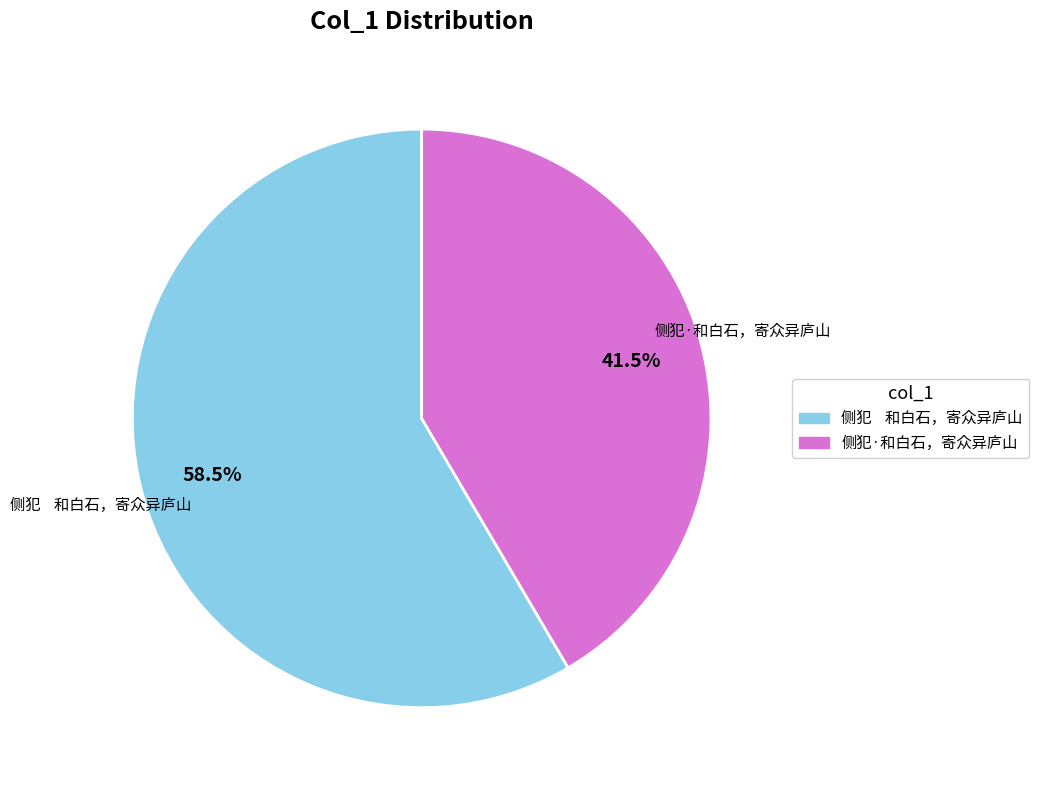

Do 侧犯 和白石，寄众异庐山 and 侧犯·和白石，寄众异庐山 together represent more than half of the pie?

Yes